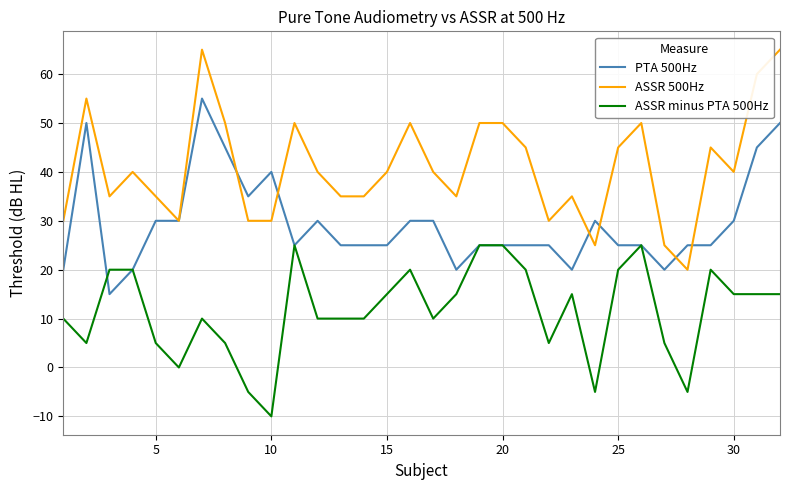

Which series ends up on top after the final intersection of ASSR 500Hz and PTA 500Hz?

ASSR 500Hz